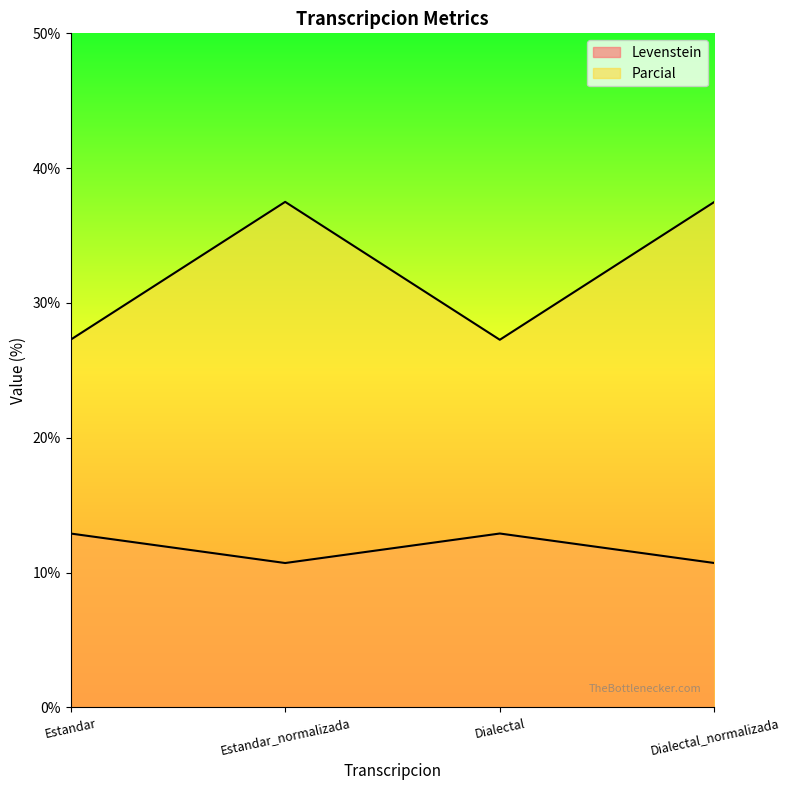

Count the number of data series in this chart.

2